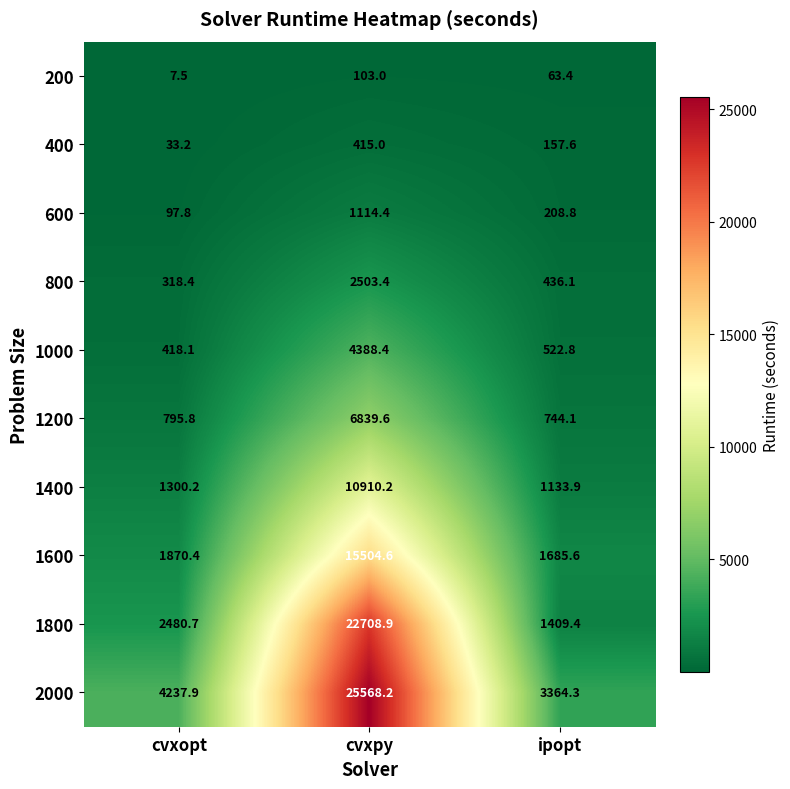

Which label corresponds to the largest value in the chart?

cvxpy